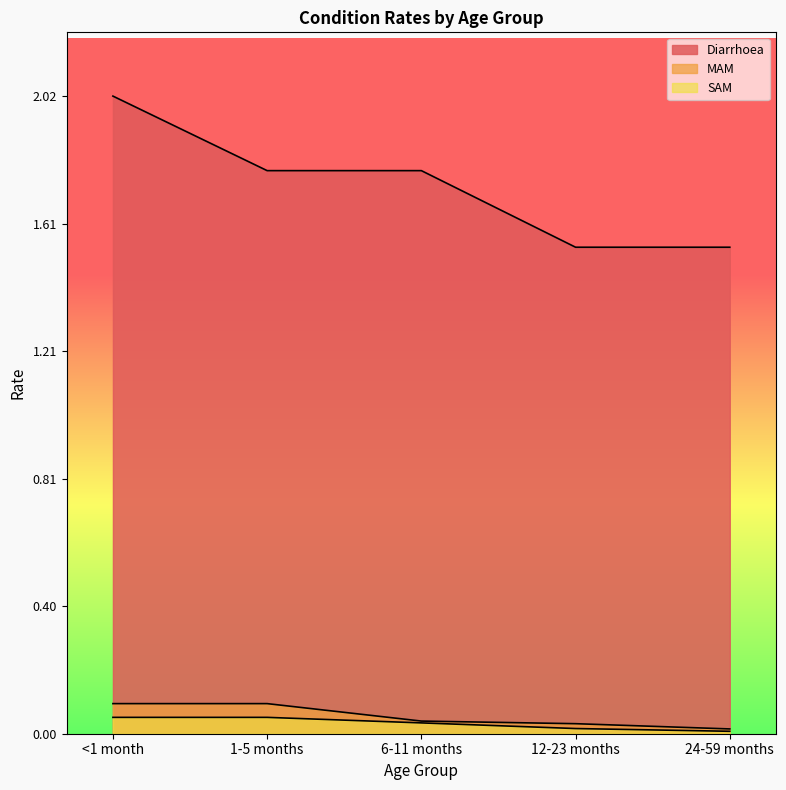

What is the value of the MAM point at the 1st from the left?

0.1